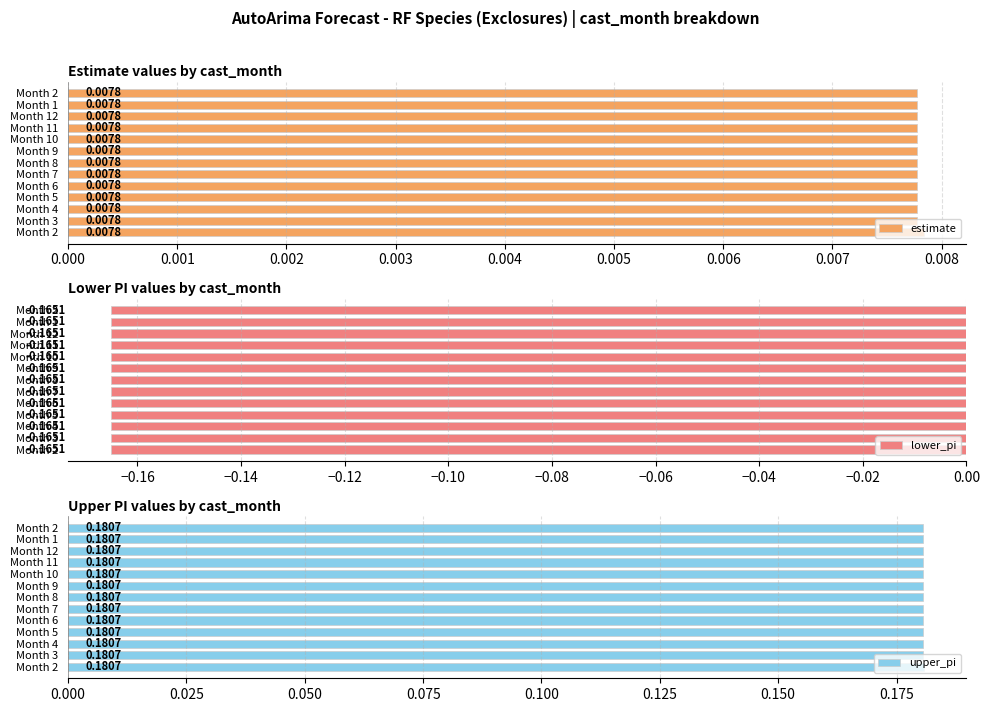

What is the smallest value displayed?

-0.2